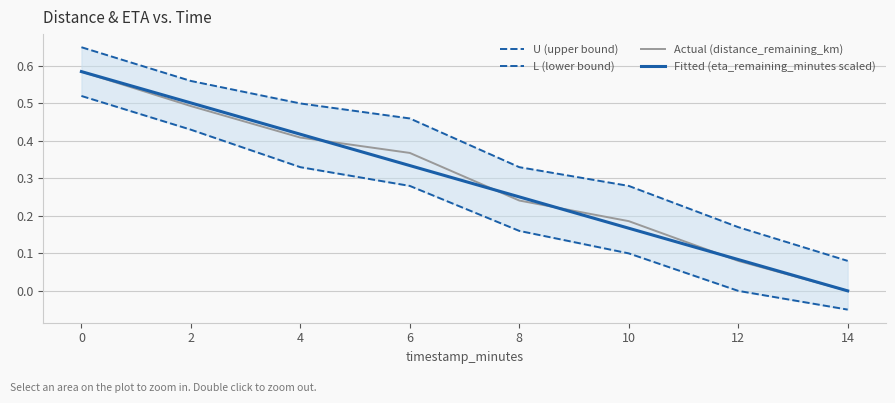

The Actual (distance_remaining_km) series shows 0.0 at 14. True or false?

True